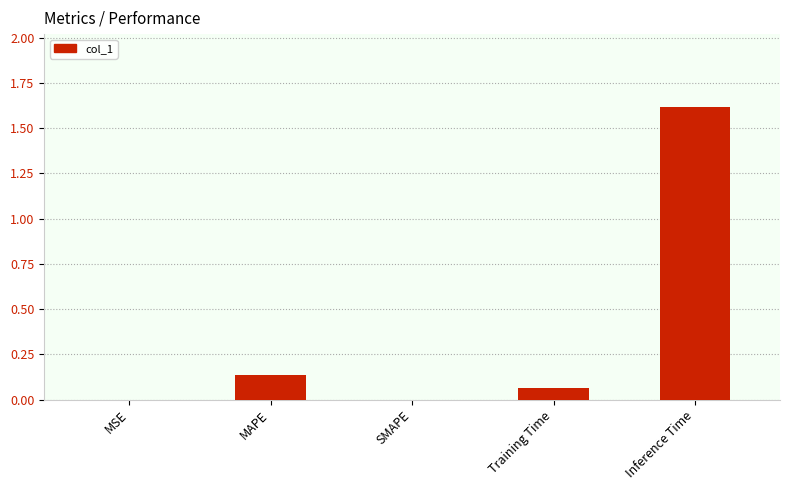

What is the change in value from SMAPE to Training Time?

+0.1